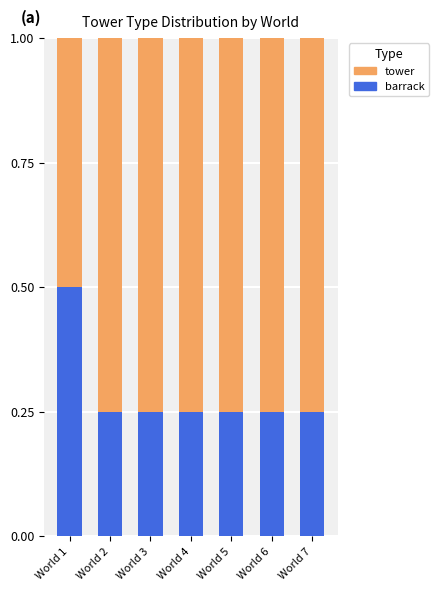

What is the sum of the barrack values at World 3 and World 6?

0.5